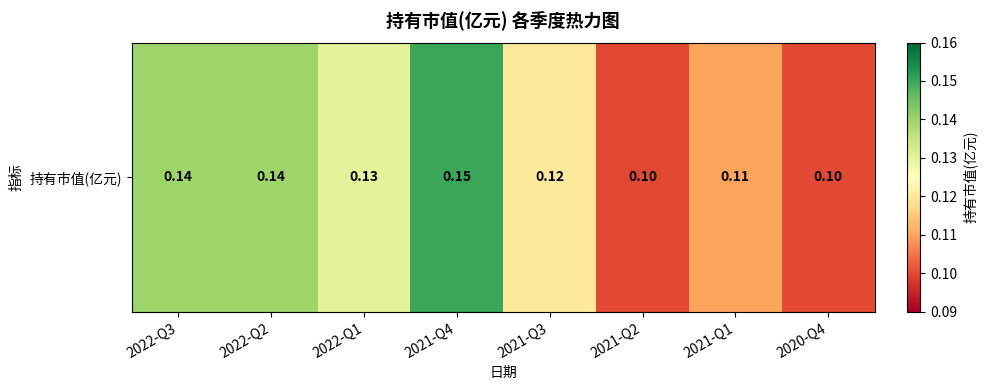

At which category does the chart reach its minimum across all series?

2021-Q2